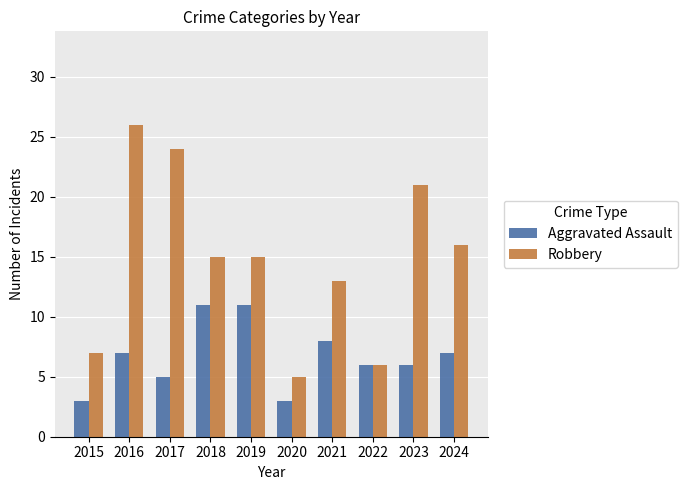

What is the value of the Aggravated Assault bar at the 1st from the left?

3